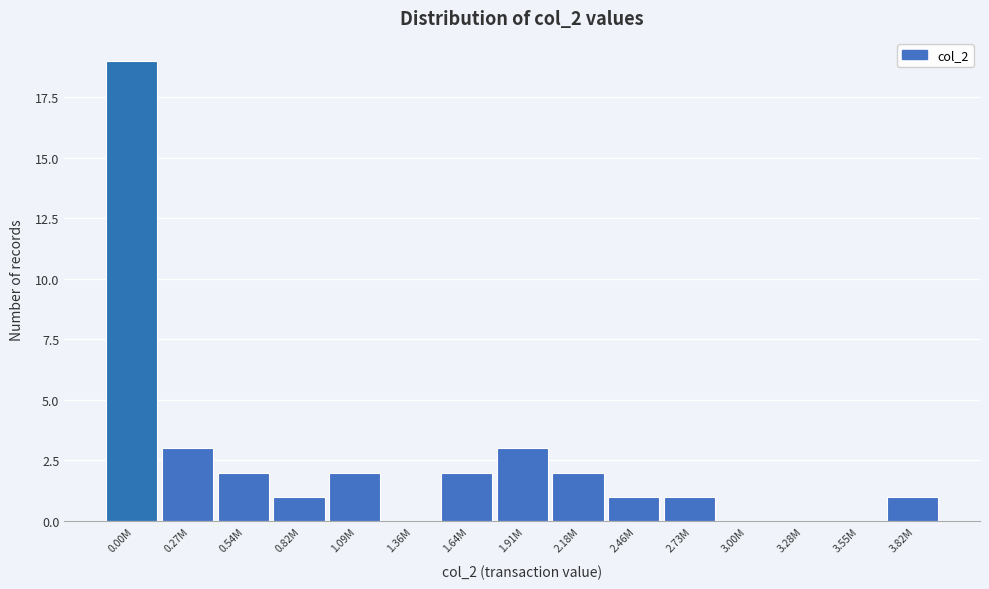

Reading left to right, list all the values displayed in this chart.

0.00M=19	0.27M=3	0.54M=2	0.82M=1	1.09M=2	1.36M=0	1.64M=2	1.91M=3	2.18M=2	2.46M=1	2.73M=1	3.00M=0	3.28M=0	3.55M=0	3.82M=1